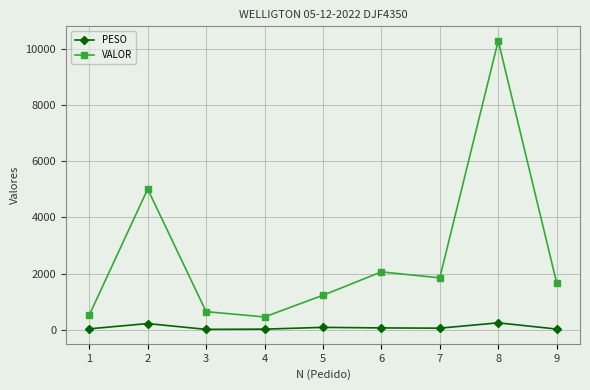

Which series has the largest range (max minus min)?

VALOR